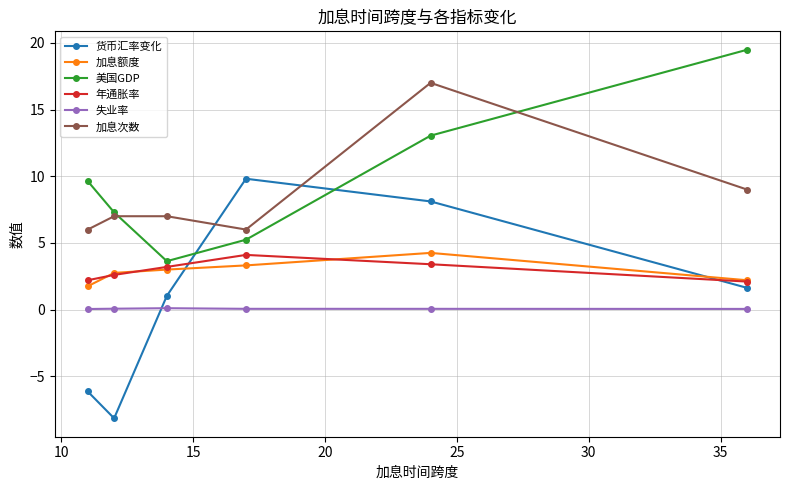

In 货币汇率变化, how many points are higher than both neighbors (excluding endpoints)?

1